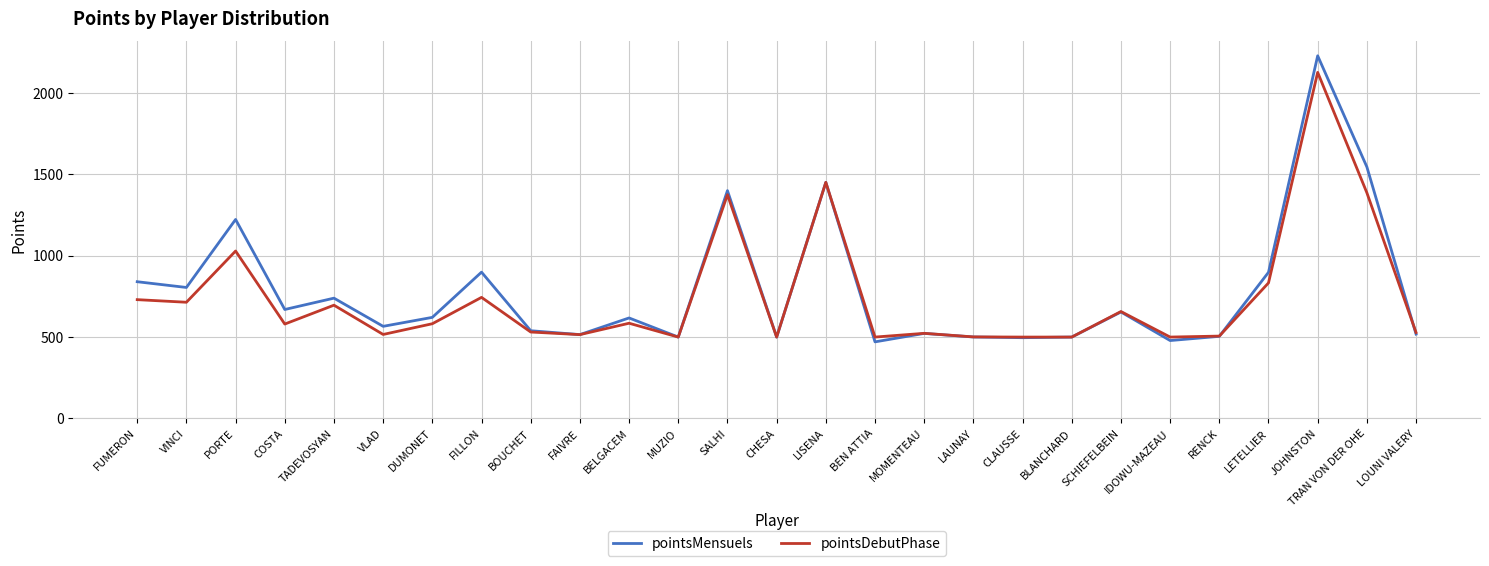

What value does the pointsMensuels series have at DUMONET?

621.1